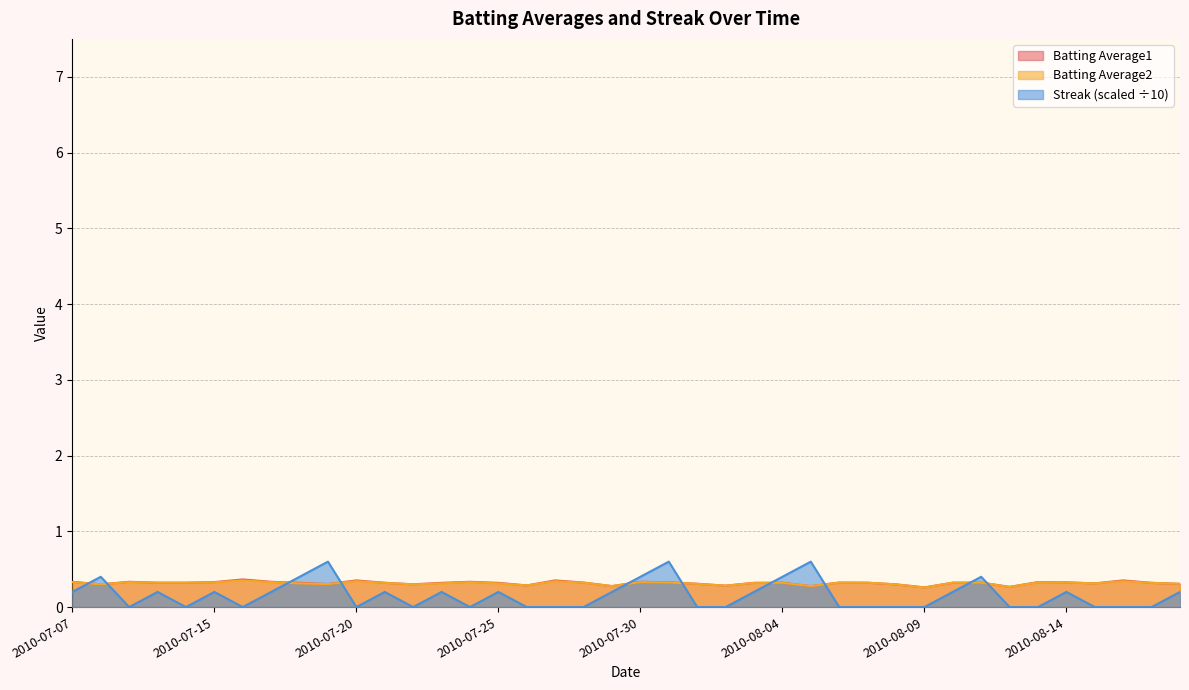

In Streak, how many points are higher than both neighbors (excluding endpoints)?

11